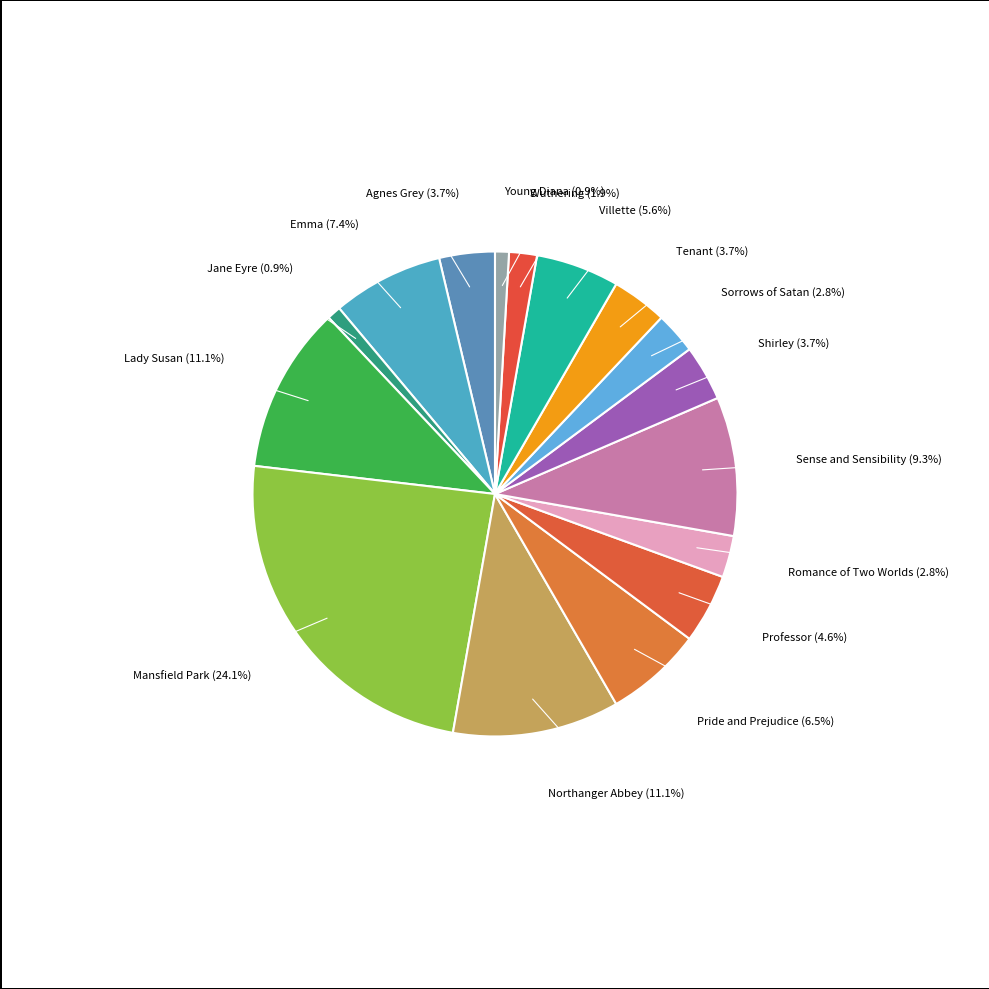

Does Romance of Two Worlds account for over 50% of the chart?

No